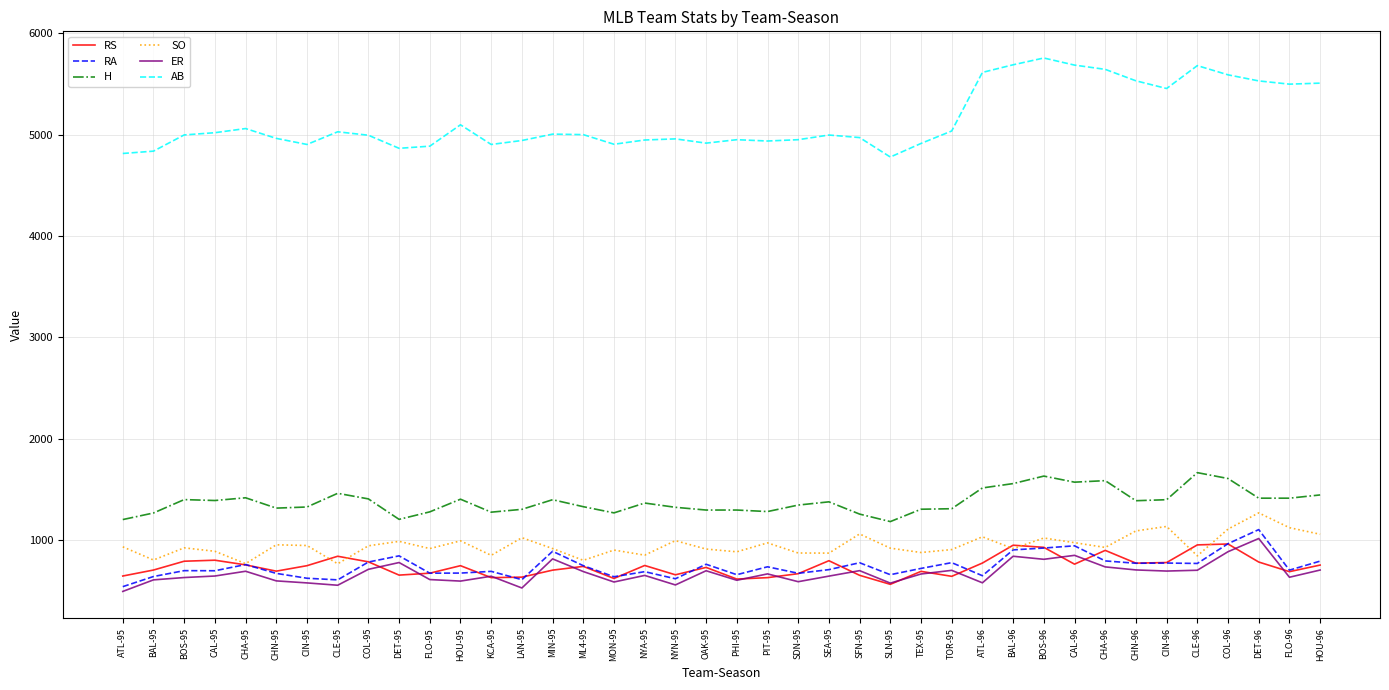

What is the highest value of the RS series?

961